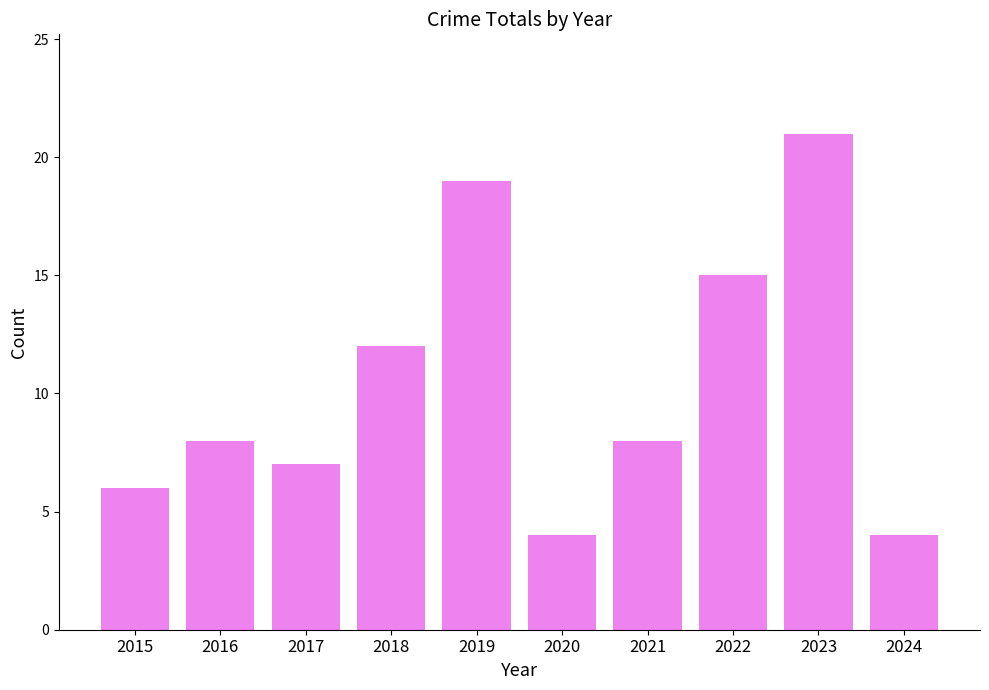

Which has a higher value, 2016 or 2022?

2022